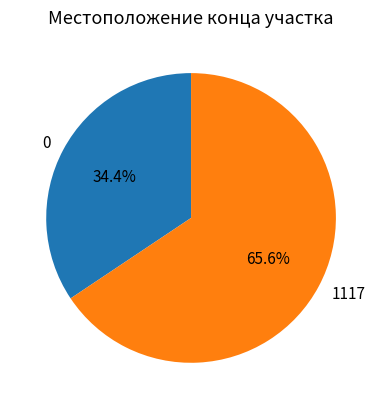

Is 1117 the majority of the pie?

Yes